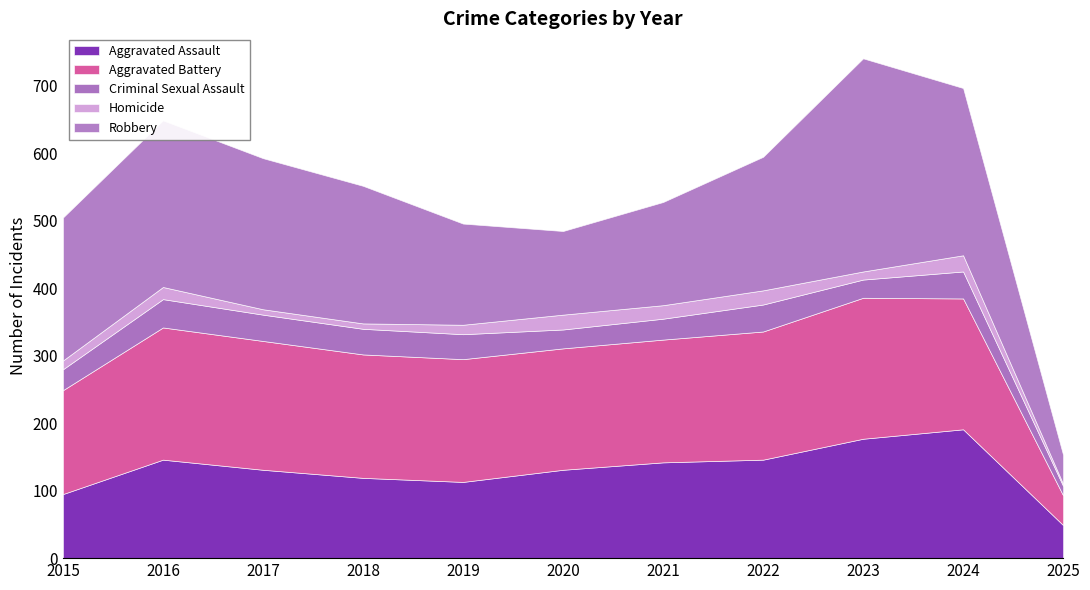

What is the difference between the maximum and minimum values in the Robbery series?

273